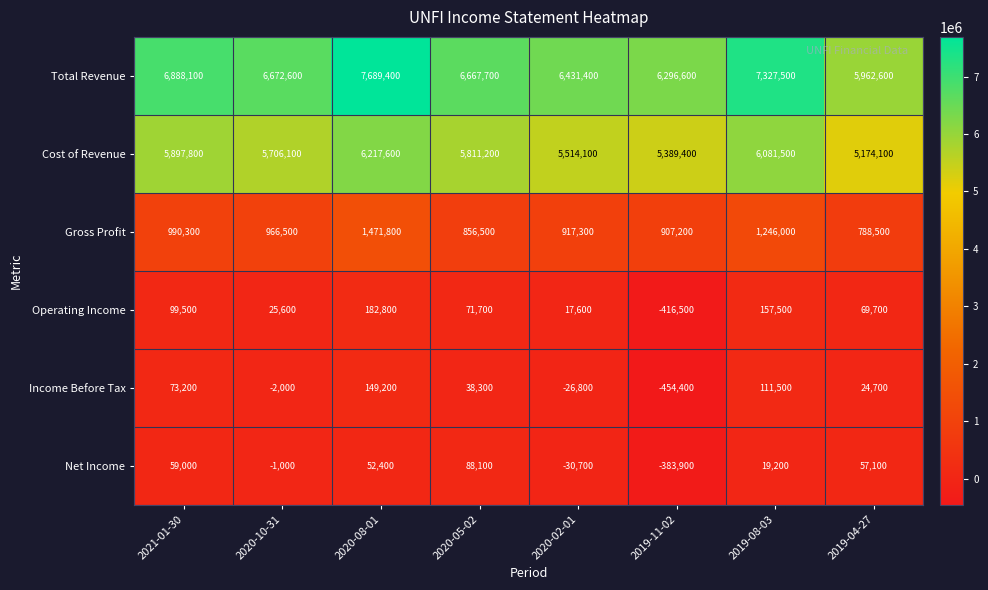

What is the sum of the Total Revenue values at 2019-11-02 and 2020-05-02?

12964300